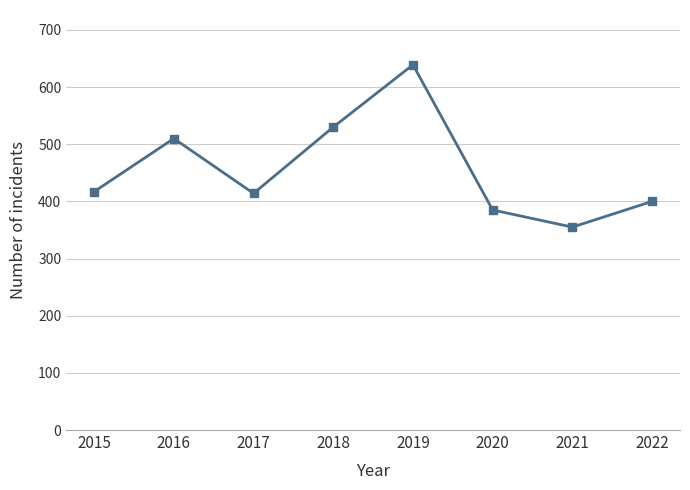

Is this an area chart (filled region under the line)?

No